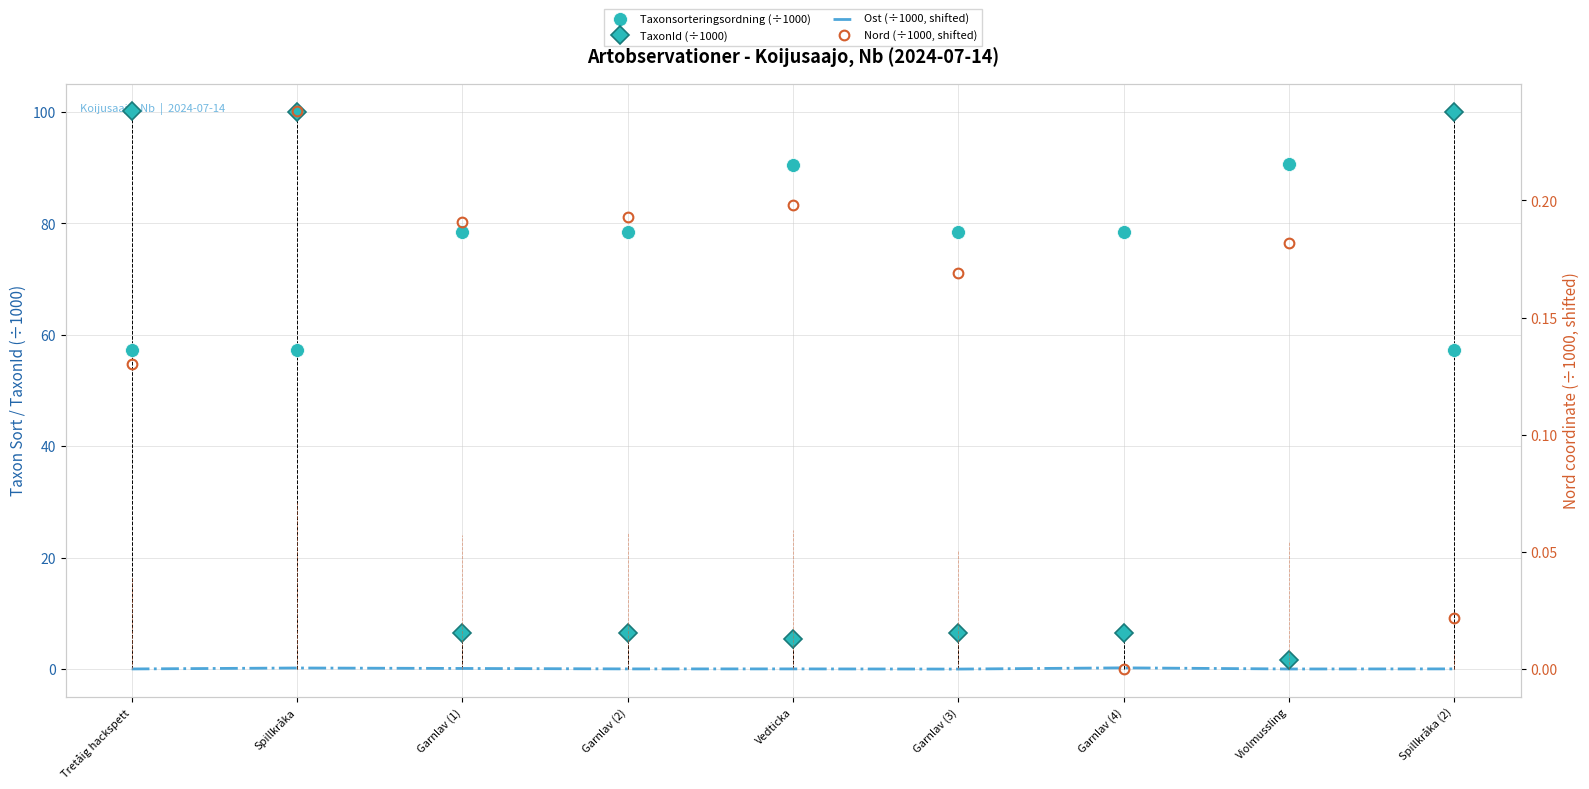

True or false: Taxonsorteringsordning (÷1000) and Ost (÷1000, shifted) cross at least once.

False